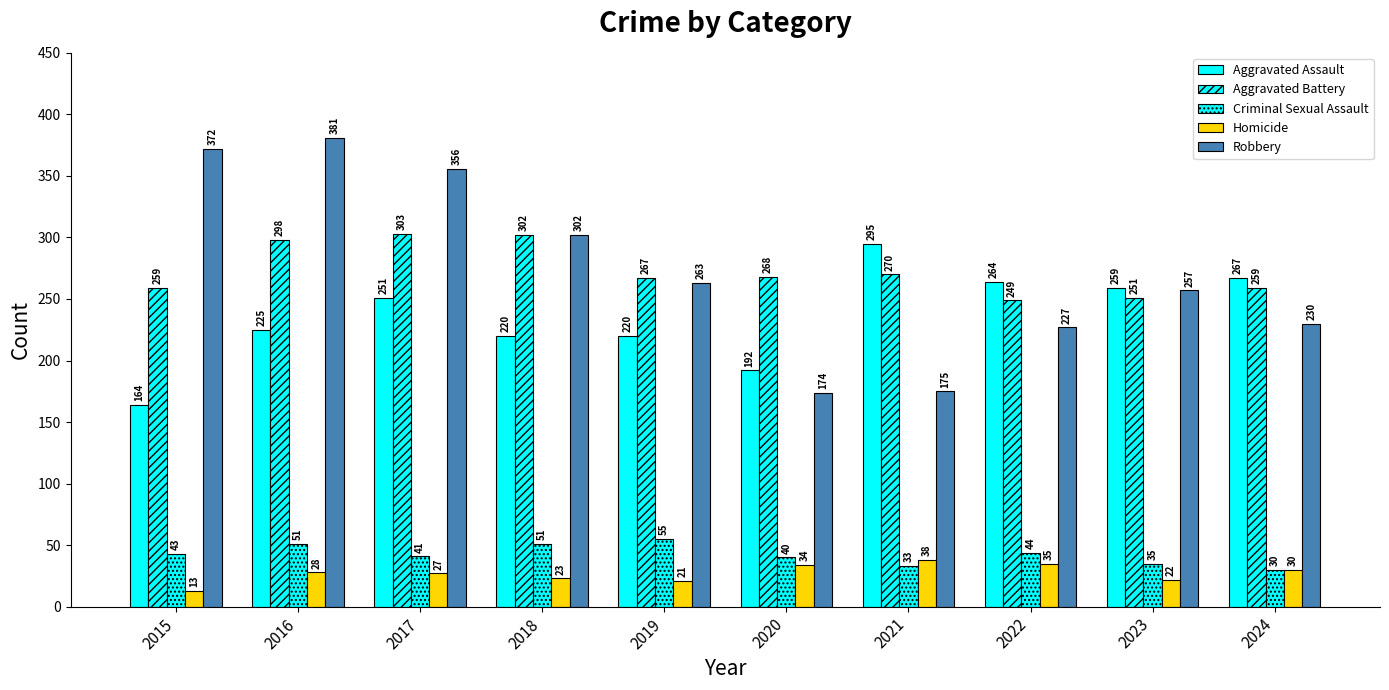

Is it true that Robbery equals 243 at 2021?

False